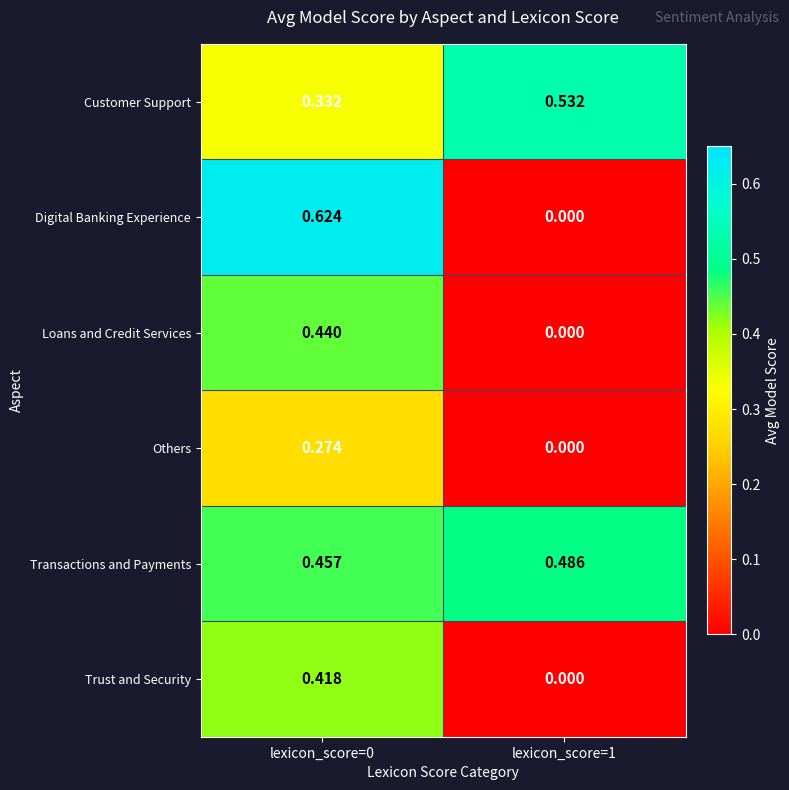

Which series has the largest total across all categories?

Transactions and Payments